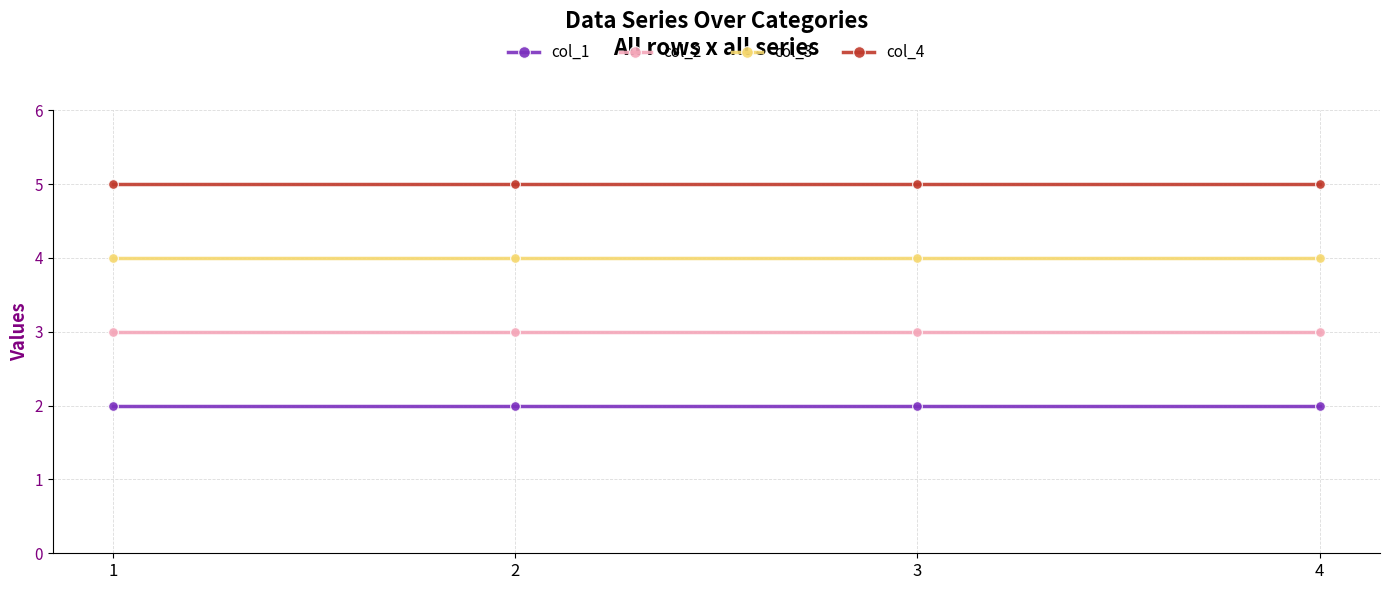

True or false: col_3 and col_1 cross at least once.

False